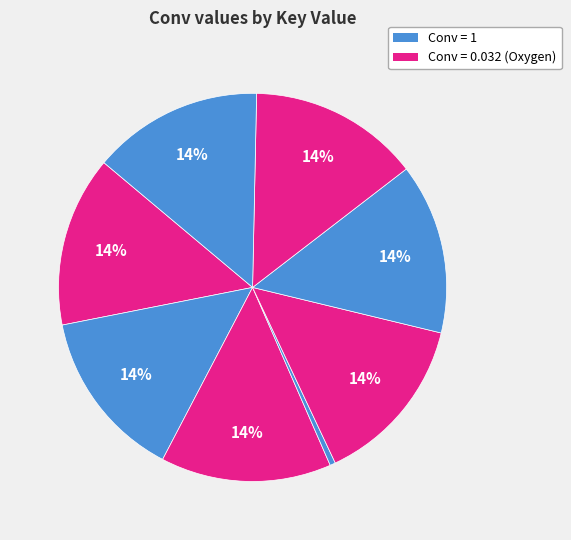

How many segments does this pie chart have?

8